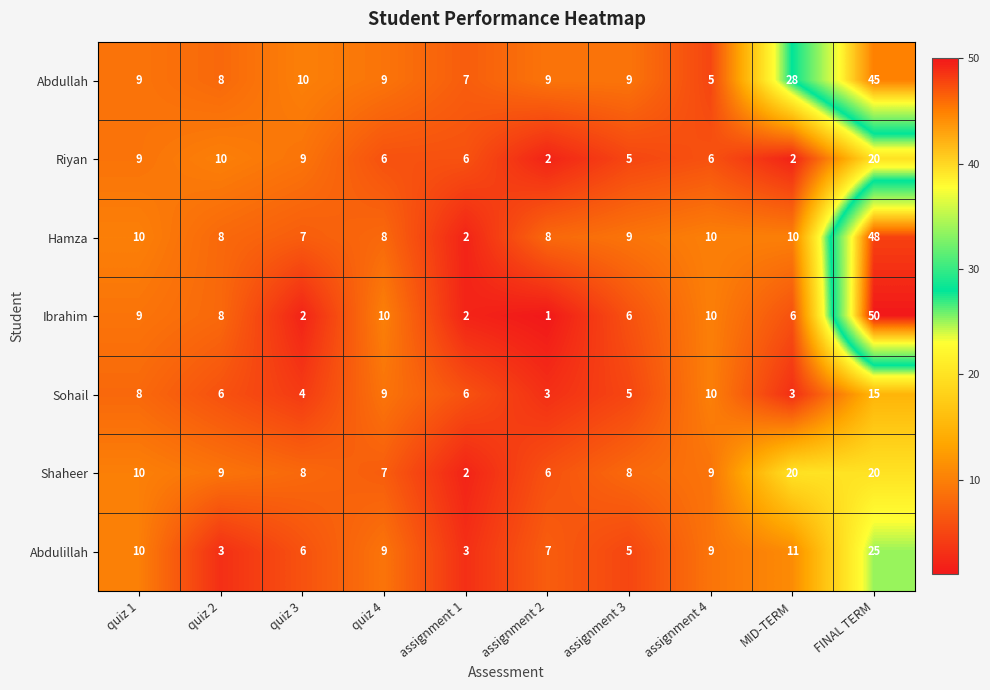

What is the difference between the highest and lowest values at quiz 3?

8